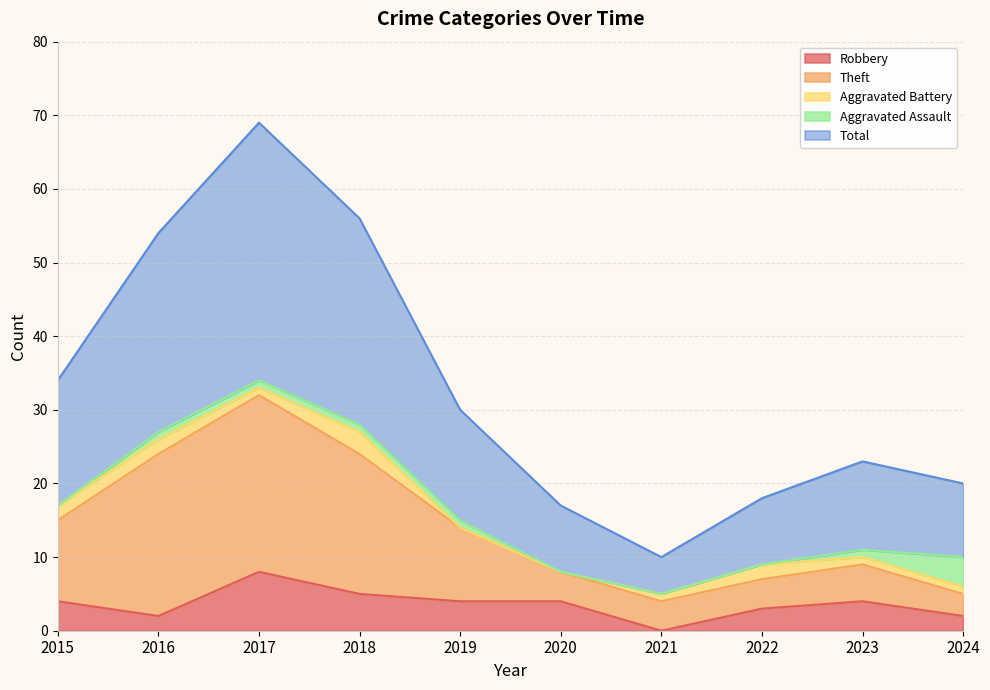

In Theft, how many points are lower than both neighbors (excluding endpoints)?

1